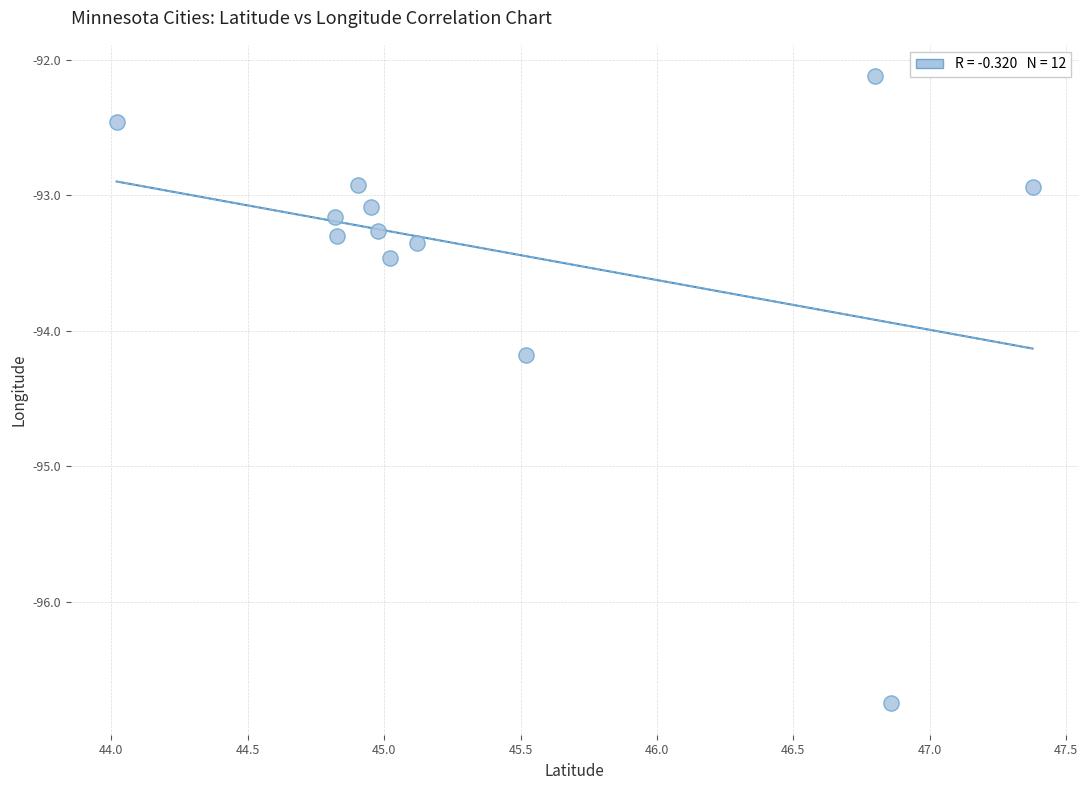

What is the average X value?

45.4